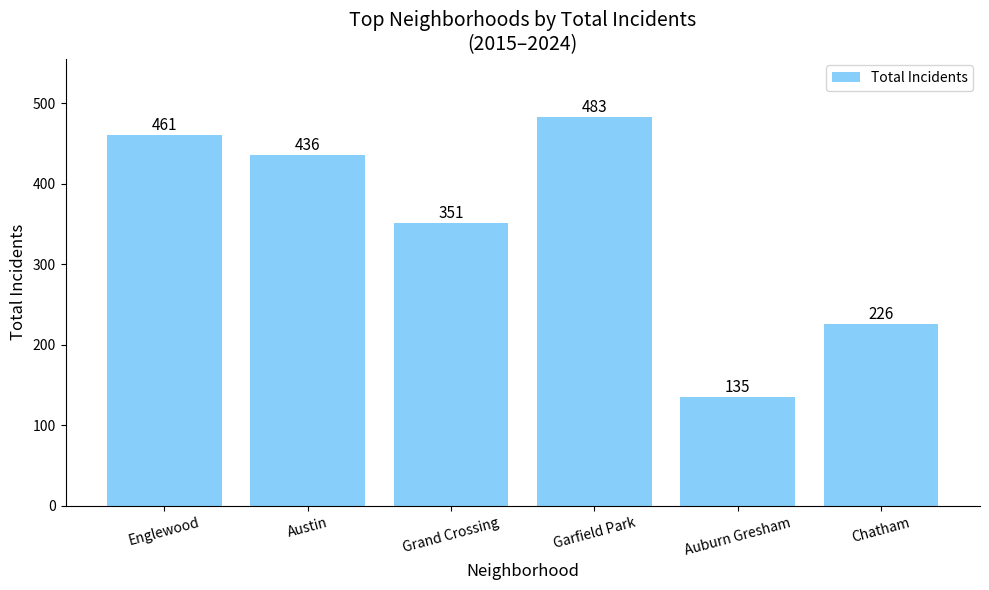

Reading left to right, what are all the values shown in this chart?

Englewood=461	Austin=436	Grand Crossing=351	Garfield Park=483	Auburn Gresham=135	Chatham=226